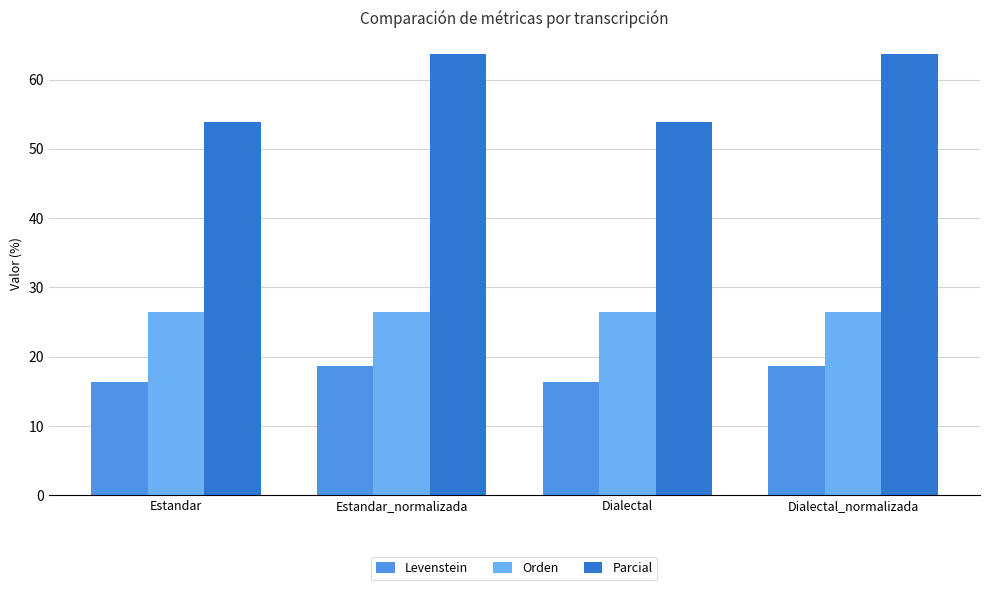

Reading right to left, extract all data points from this chart.

Levenstein: 18.6	16.3	18.6	16.3
Orden: 26.4	26.4	26.4	26.4
Parcial: 63.6	53.8	63.6	53.8